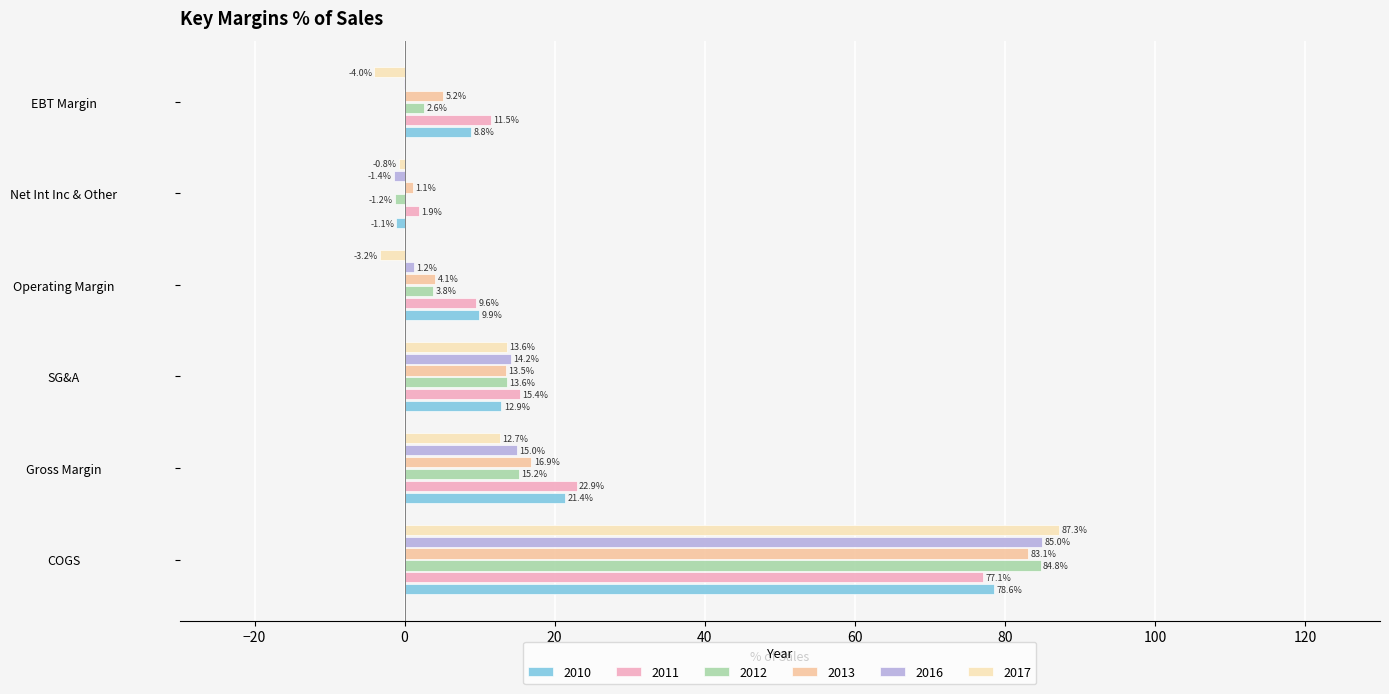

How many distinct data groups are displayed?

6